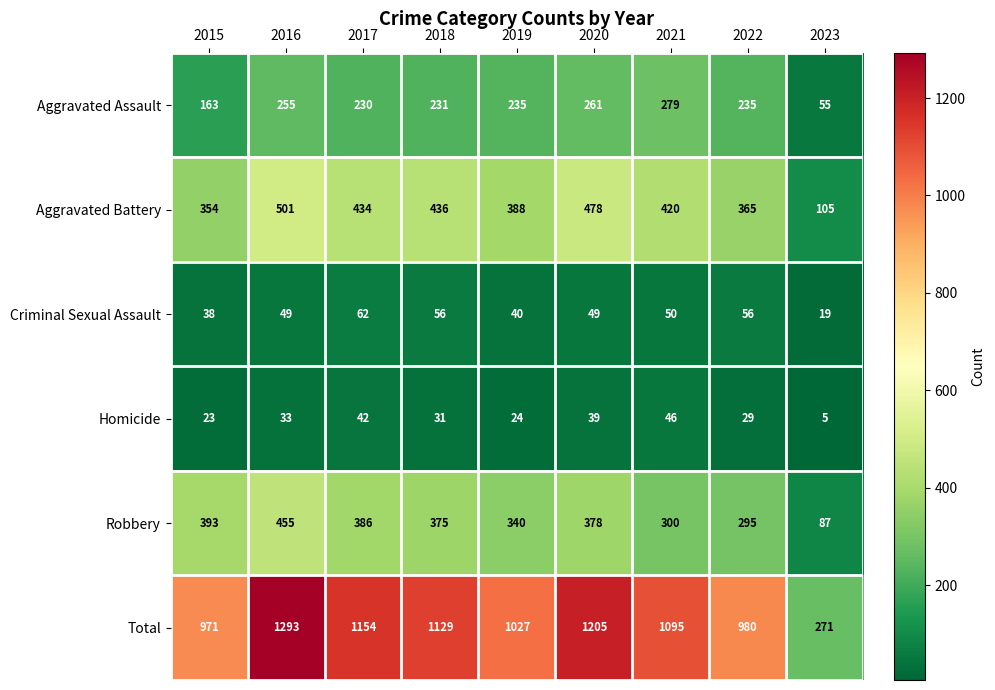

Which series changed the most between 2015 and 2020?

Total